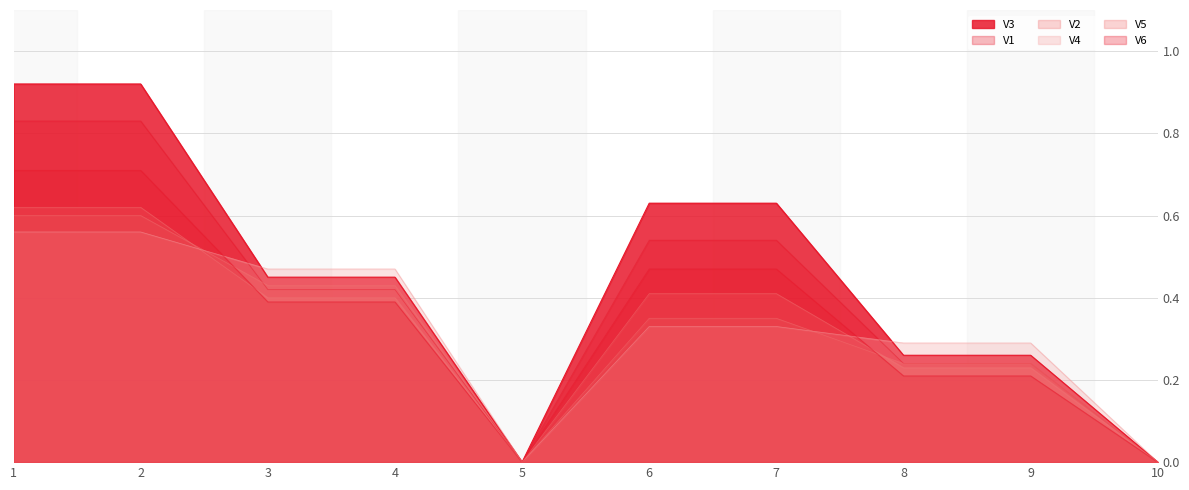

What value does the V6 series have at 4?

0.4